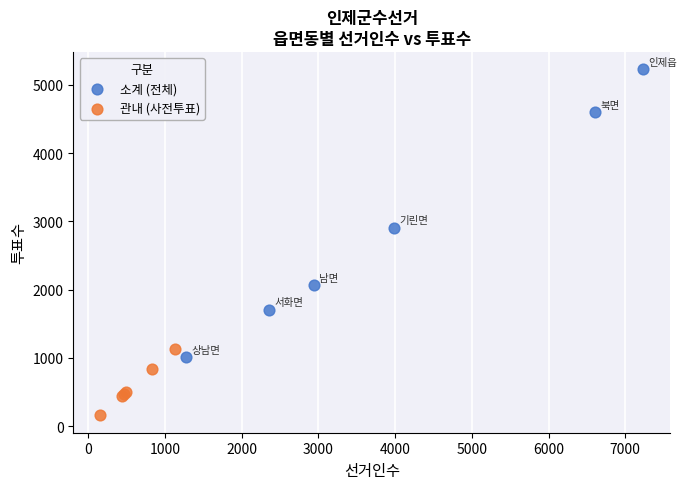

Which series contains the highest Y value?

소계 (전체)